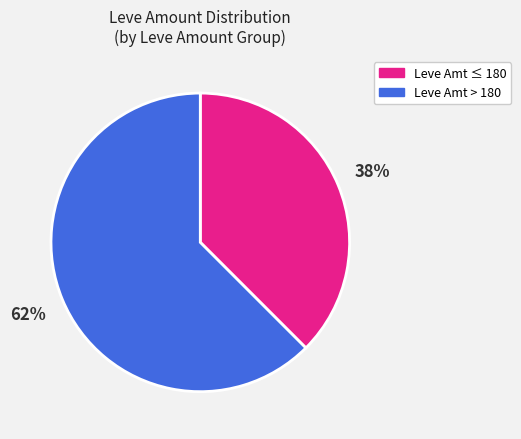

To the nearest percent, what is the average slice percentage?

50%